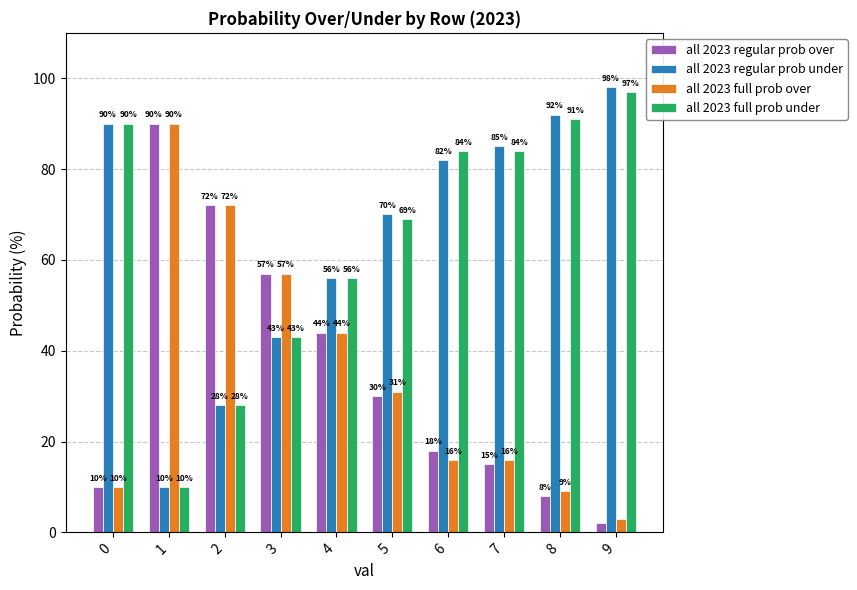

What is the total value across all series at 6?

200